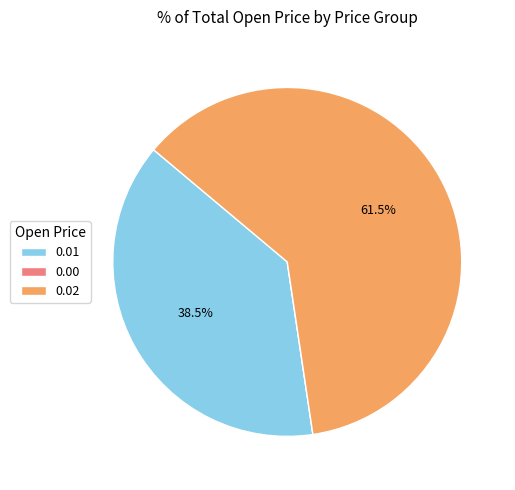

Does any single category account for the majority?

Yes